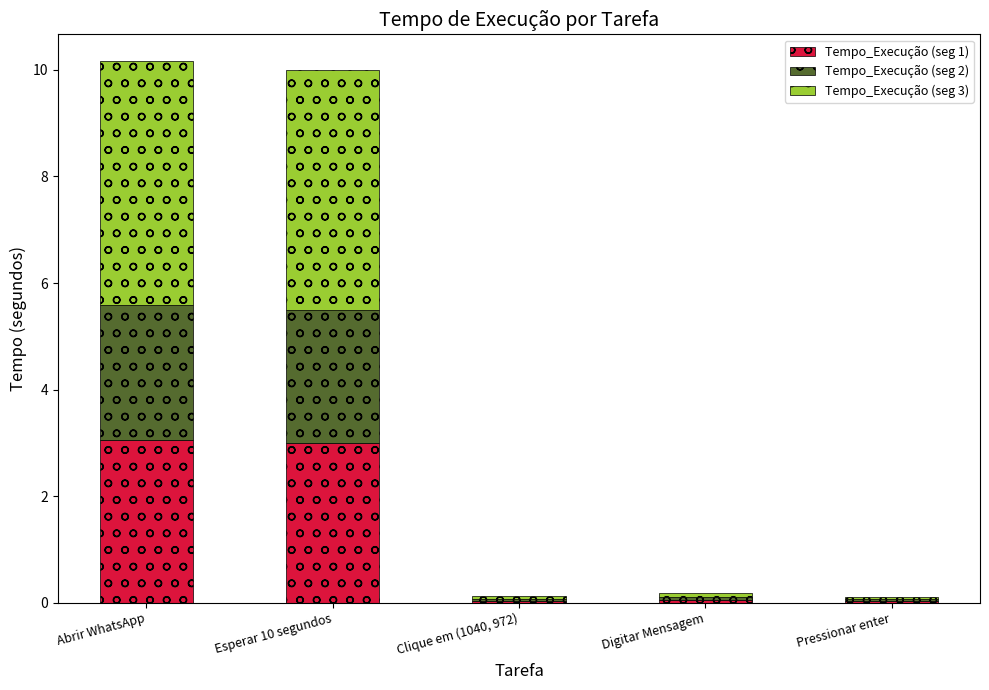

At which label is Tempo_Execução (seg 2) closest to 1?

Digitar Mensagem